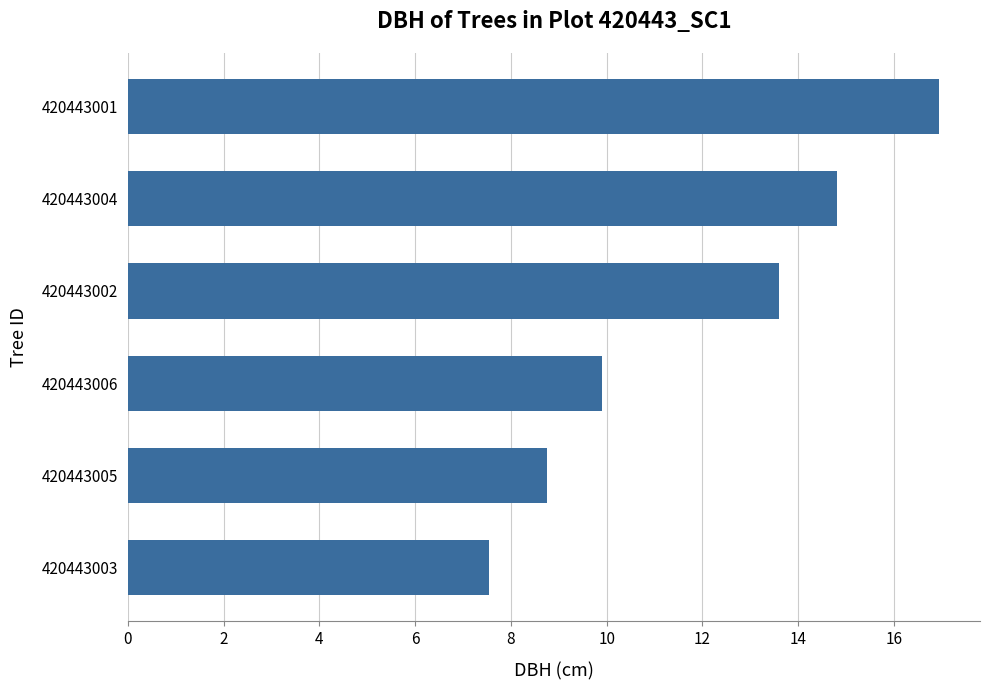

What is the difference between the maximum and second lowest values?

8.2